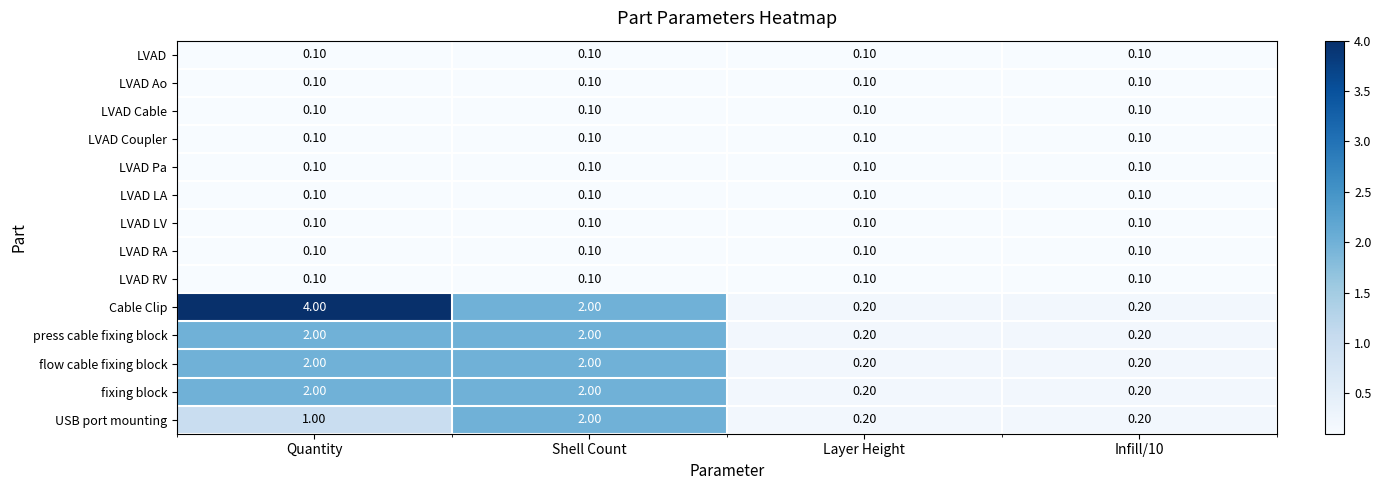

How many series are shown in this chart?

14